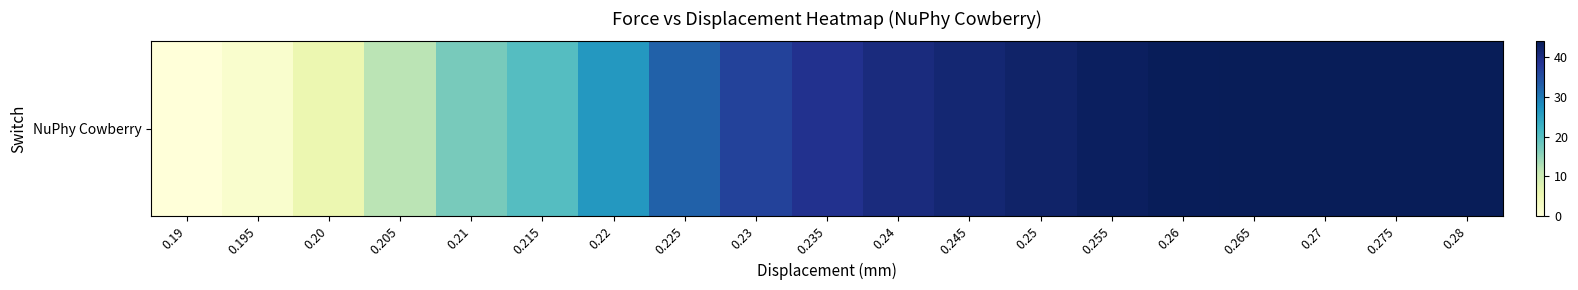

Reading left to right, extract all data points from this chart.

0.0	1.6	5.6	11.9	17.1	20.2	26.4	32.6	36.6	39.0	40.5	41.5	42.4	43.2	43.7	44.1	44.2	44.0	43.9